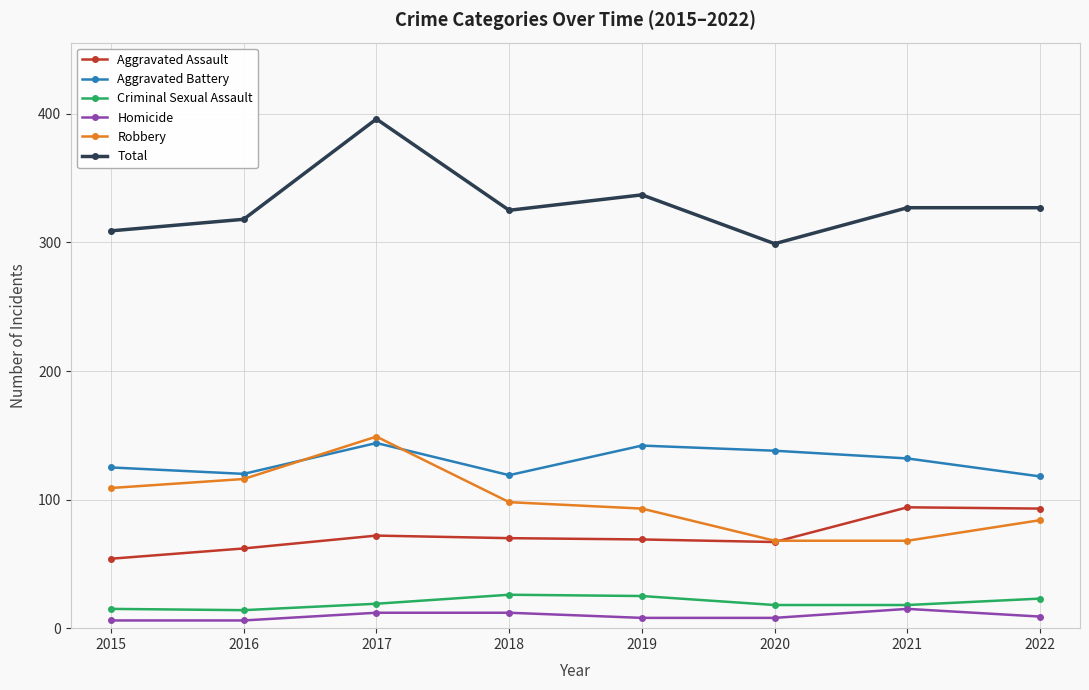

True or false: Robbery has more than 2 points higher than both neighbors.

False